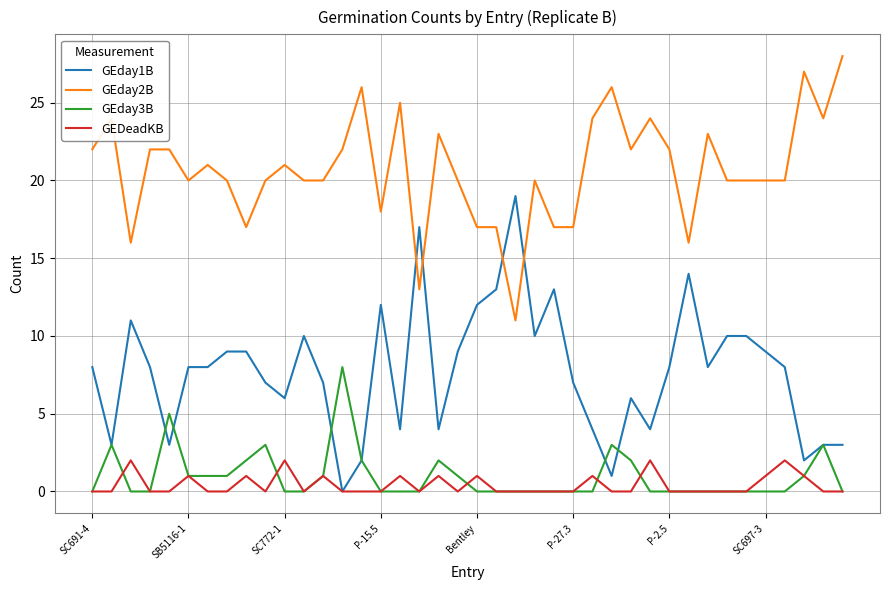

Rank the series by their maximum value, from highest to lowest.

GEday2B, GEday1B, GEday3B, GEDeadKB